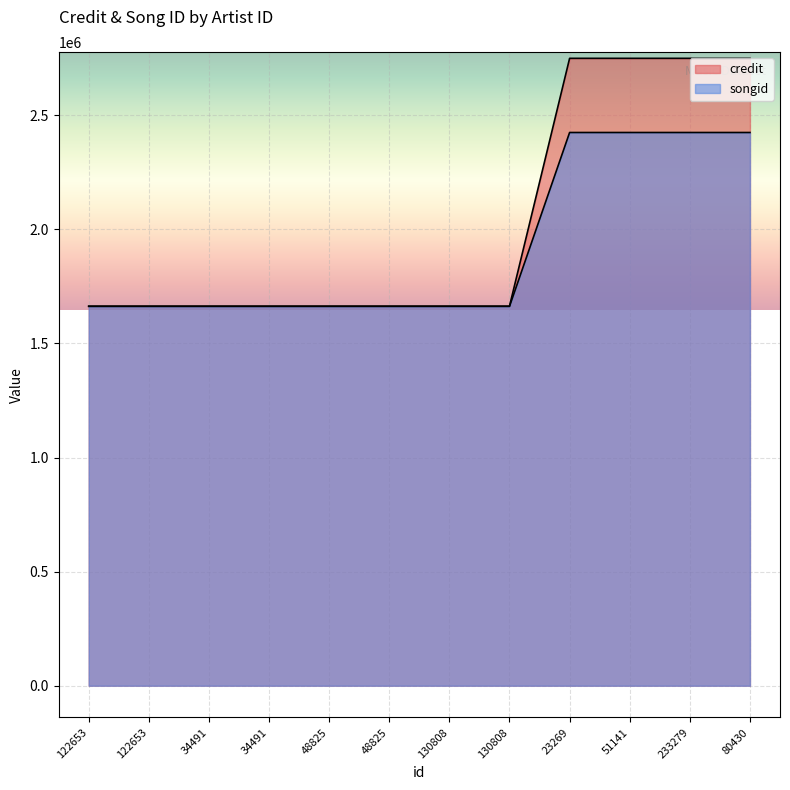

Is it true that songid equals 1662209 at 34491?

True